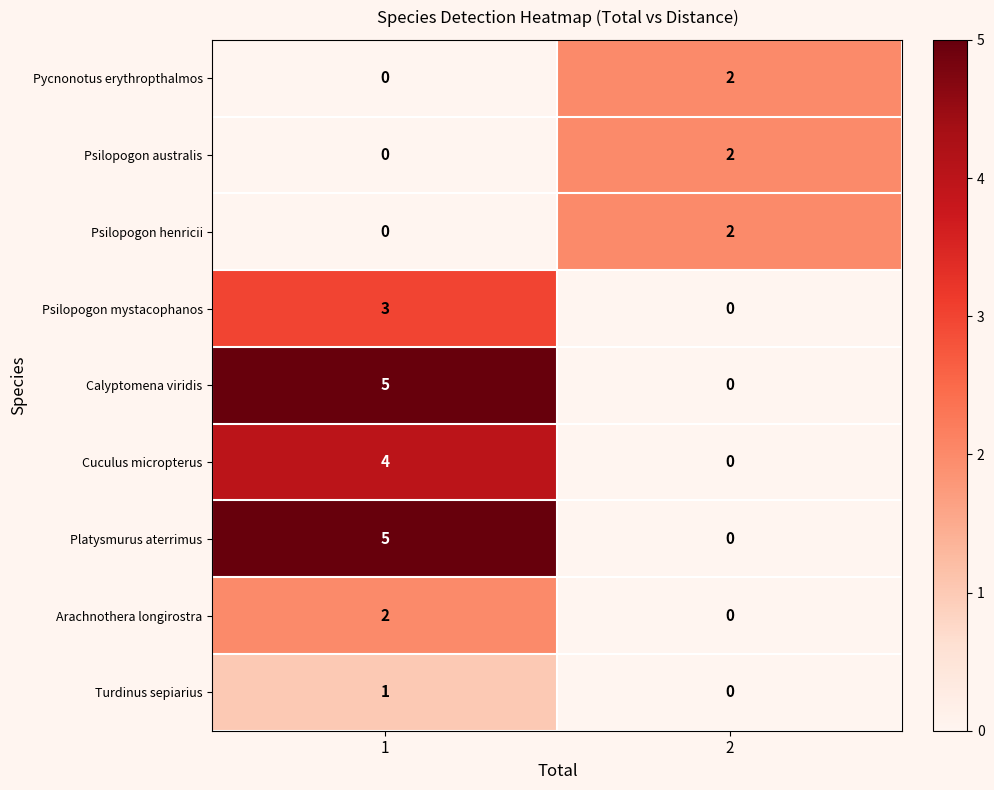

List the labels in order of Psilopogon mystacophanos value, smallest first.

2, 1